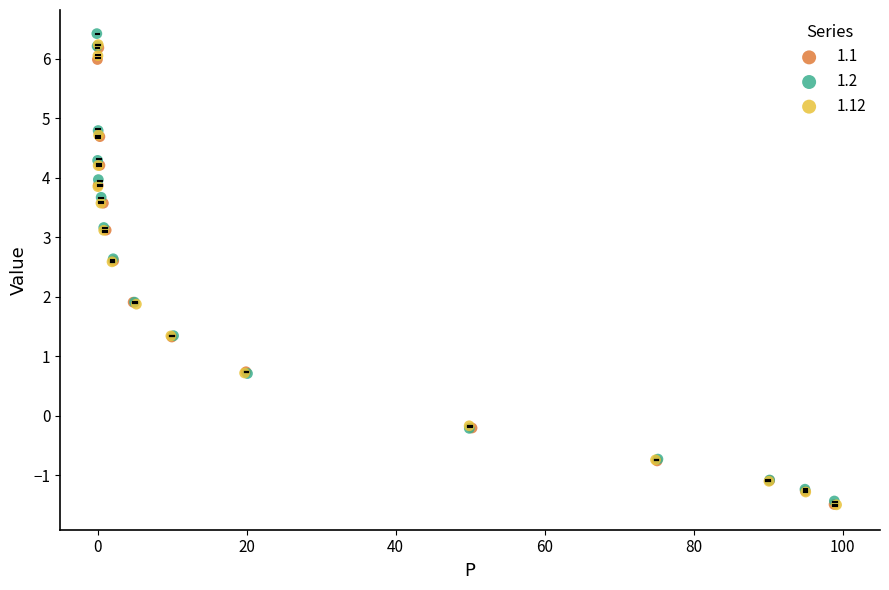

Which series has the widest spread of Y values?

1.2